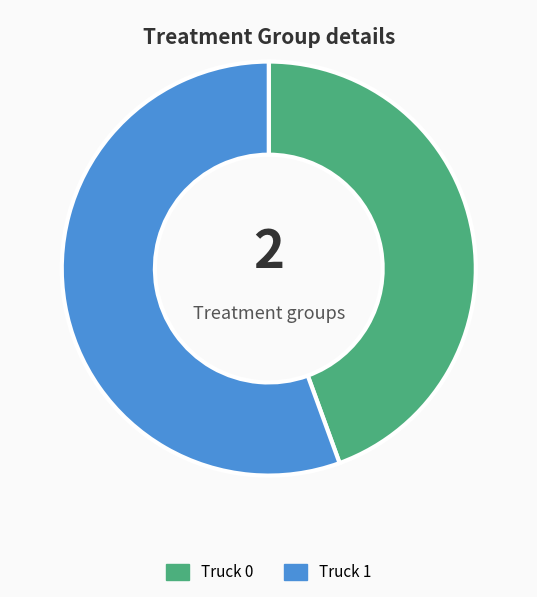

Combined, do Truck 1 and Truck 0 account for over 50%?

Yes